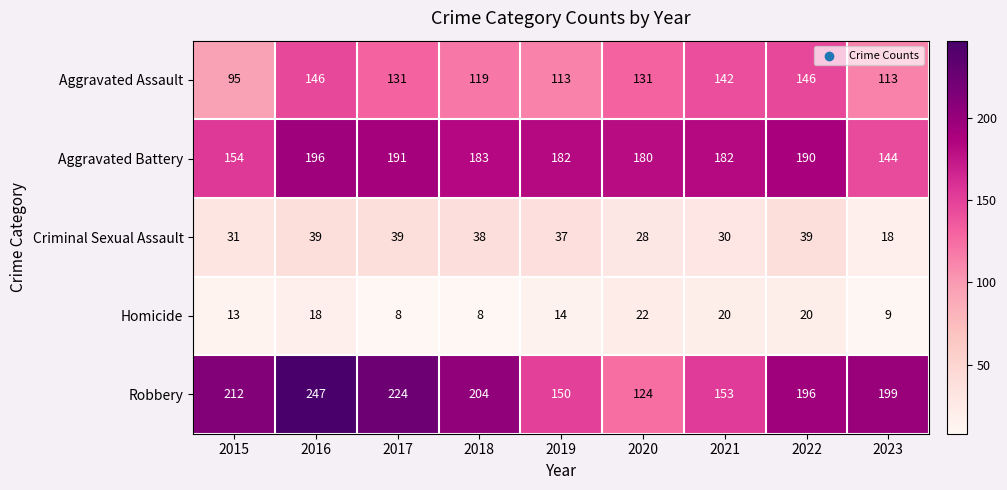

What is the spread (max minus min) of values at 2019?

168